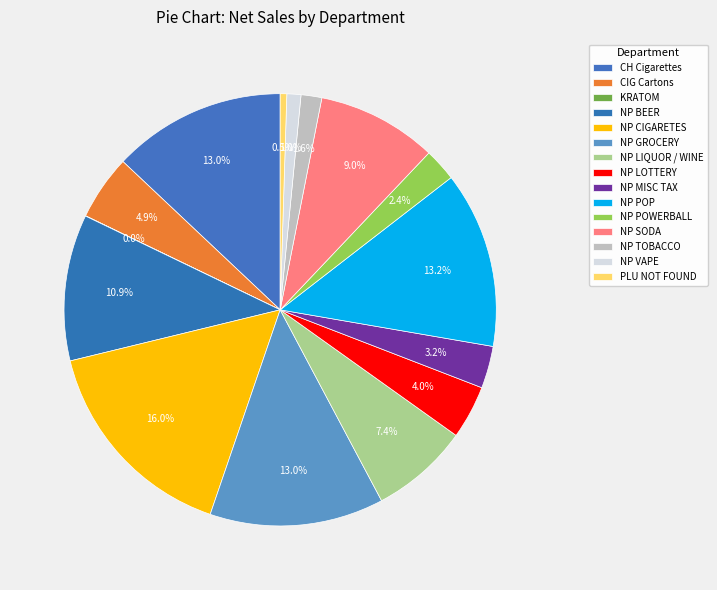

What percentage is the NP VAPE slice, to the nearest percent?

1%